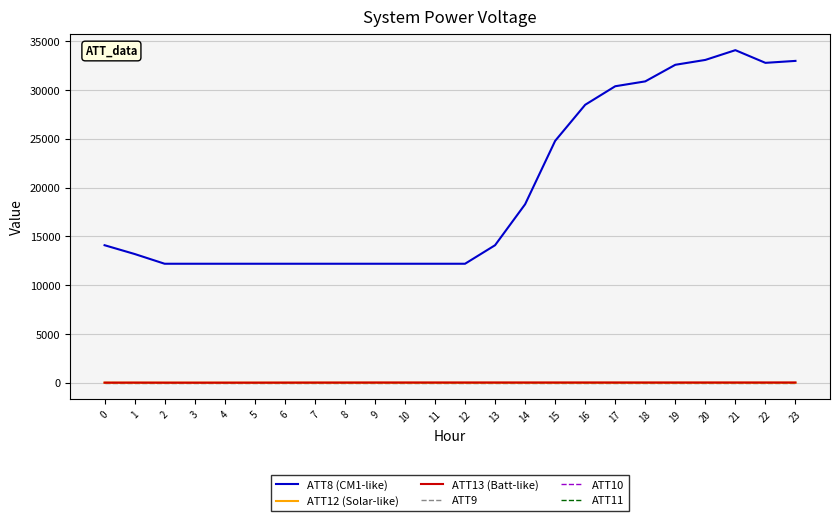

At how many categories does at least one series exceed 858?

24